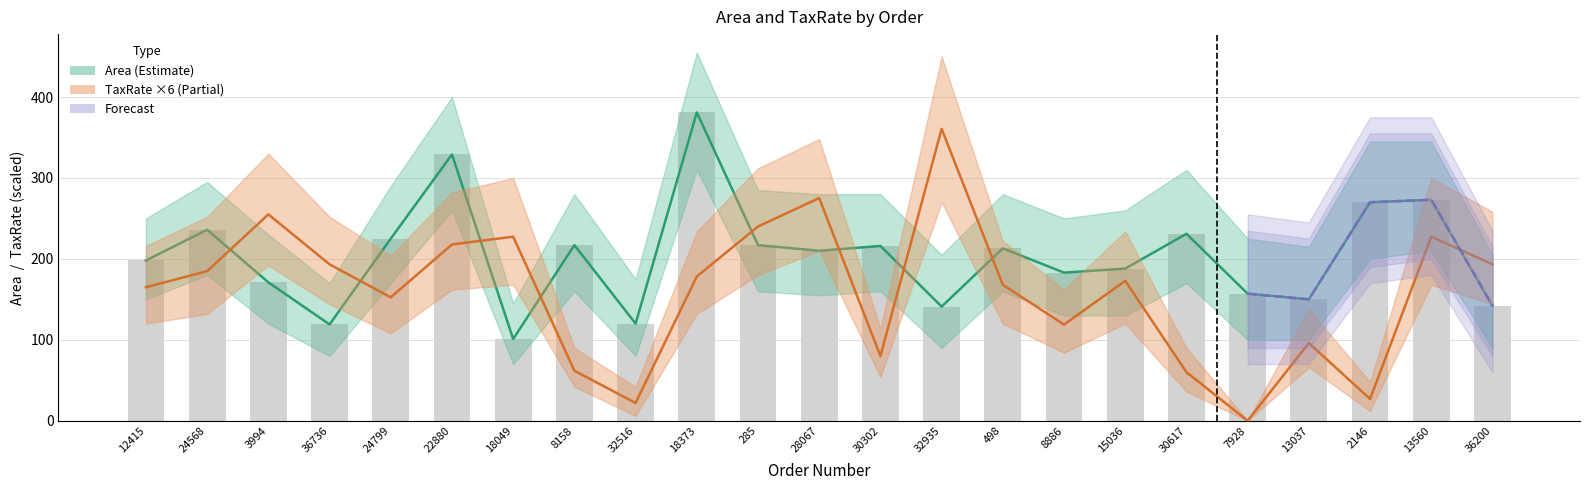

Reading right to left, transcribe all the data shown in this chart.

Area: 36200=142.0	13560=273.0	2146=270.0	13037=150.0	7928=157.0	30617=231.0	15036=188.0	8886=183.0	498=213.0	32935=141.0	30302=216.0	28067=210.0	285=217.0	18373=381.0	32516=120.0	8158=217.0	18049=101.0	22880=329.0	24799=225.0	36736=119.0	3994=171.0	24568=236.0	12415=198.0
TaxRate: 36200=193.3	13560=227.4	2146=26.9	13037=96.0	7928=0.0	30617=60.0	15036=172.9	8886=118.8	498=168.0	32935=360.7	30302=79.9	28067=275.2	285=240.0	18373=178.2	32516=22.0	8158=61.7	18049=227.4	22880=217.8	24799=152.5	36736=193.3	3994=255.0	24568=184.8	12415=165.0